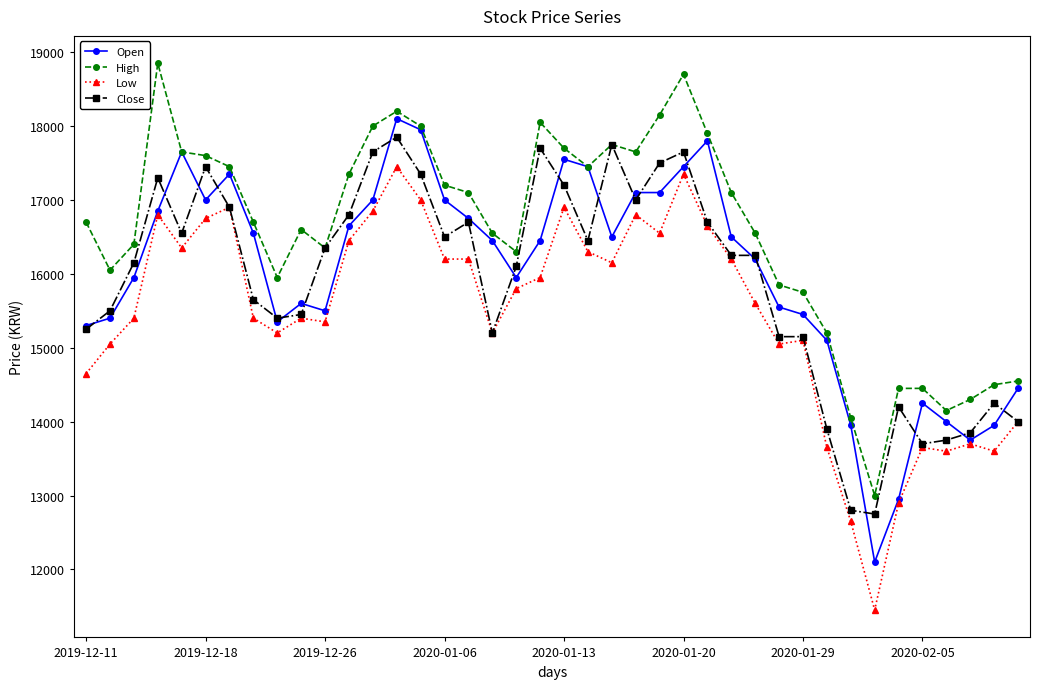

Which series has the largest total across all categories?

High